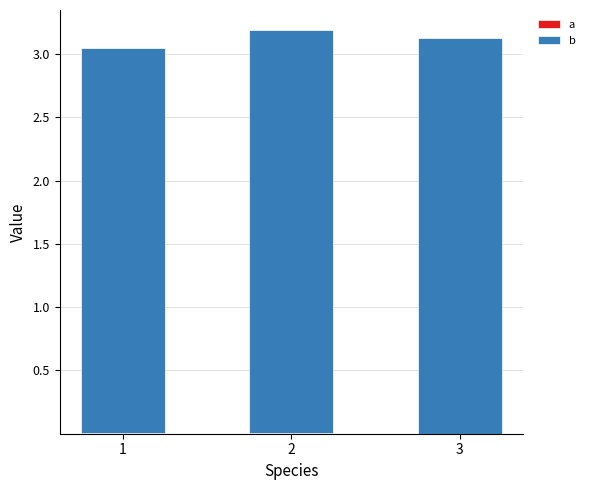

Which series has the largest range (max minus min)?

b